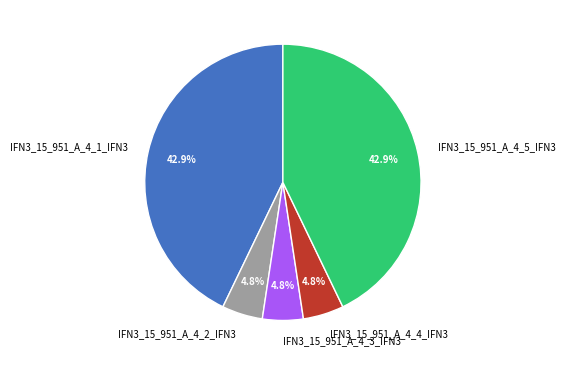

To the nearest percent, what percentage of the pie is IFN3_15_951_A_4_4_IFN3?

5%